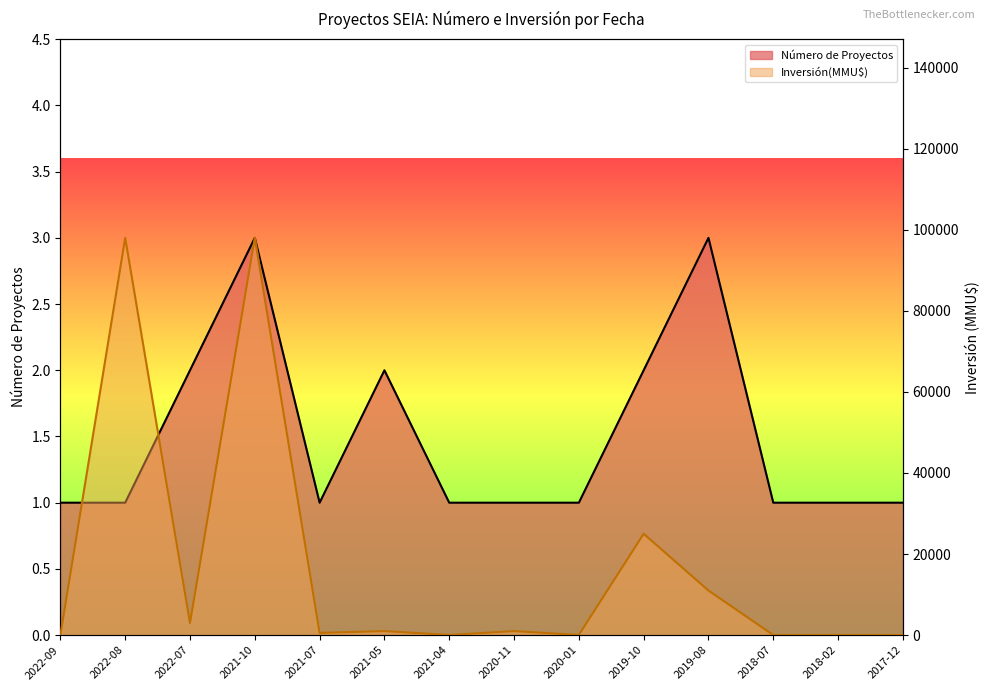

Reading left to right, transcribe all the data shown in this chart.

Número de Proyectos: 2022-09=1	2022-08=1	2022-07=2	2021-10=3	2021-07=1	2021-05=2	2021-04=1	2020-11=1	2020-01=1	2019-10=2	2019-08=3	2018-07=1	2018-02=1	2017-12=1
Inversión(MMU$): 2022-09=30	2022-08=98000	2022-07=3000	2021-10=98000	2021-07=547	2021-05=1000	2021-04=30	2020-11=1000	2020-01=30	2019-10=25000	2019-08=11000	2018-07=25	2018-02=25	2017-12=23